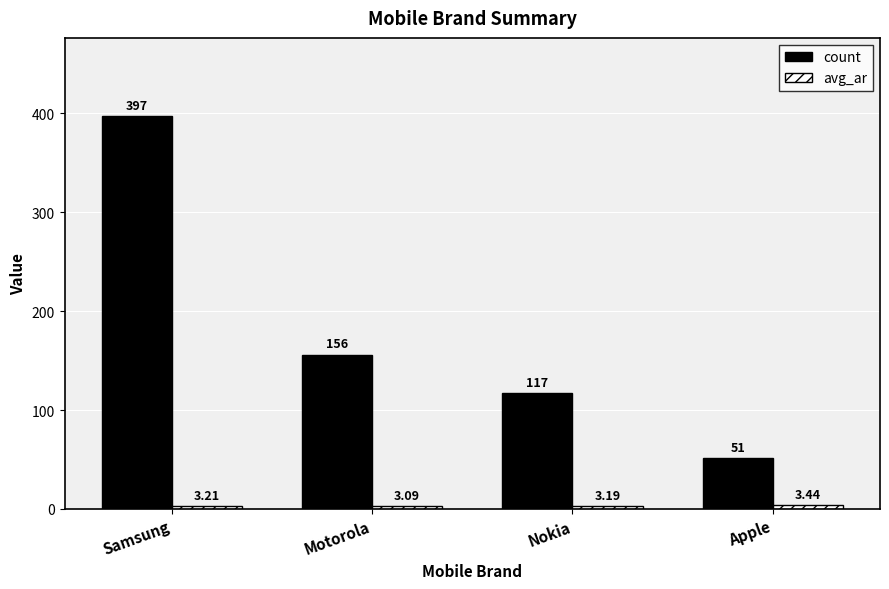

At which category does the chart reach its minimum across all series?

Motorola